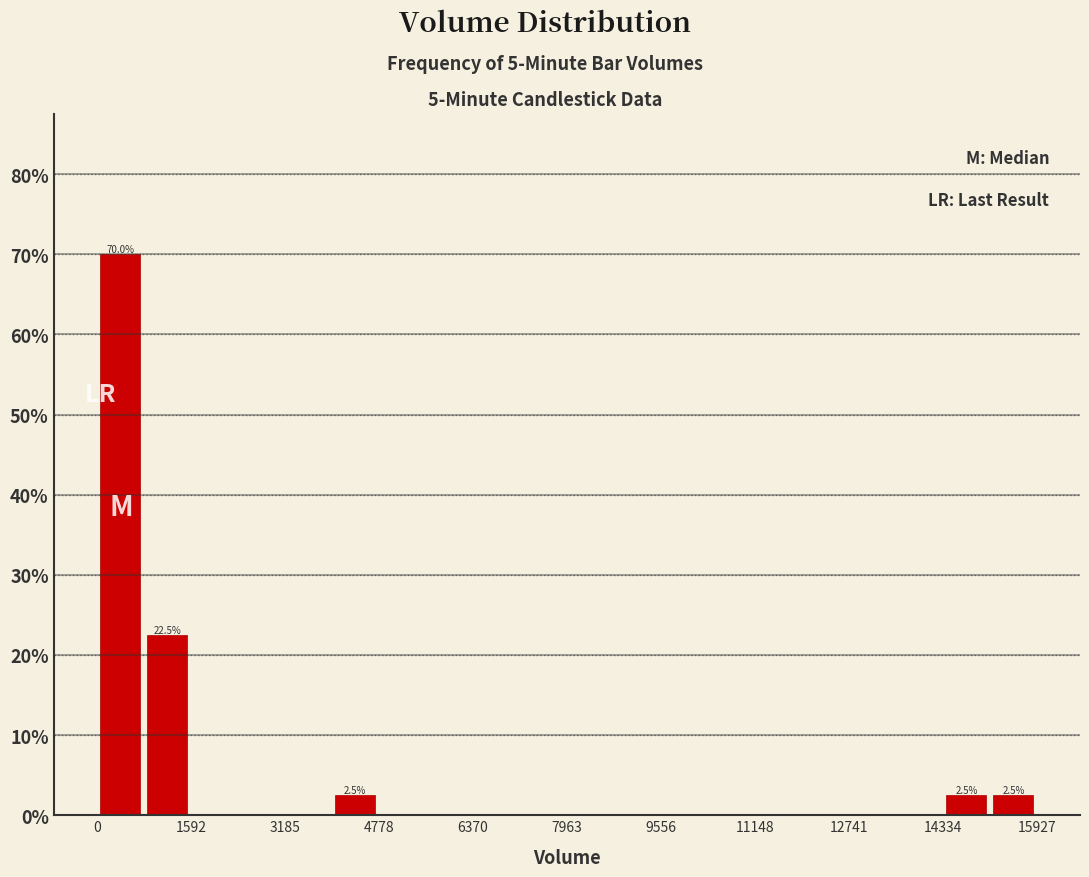

Around what value on the x-axis is the tallest bar? Give the approximate position of its centre, as read against the axis.

400